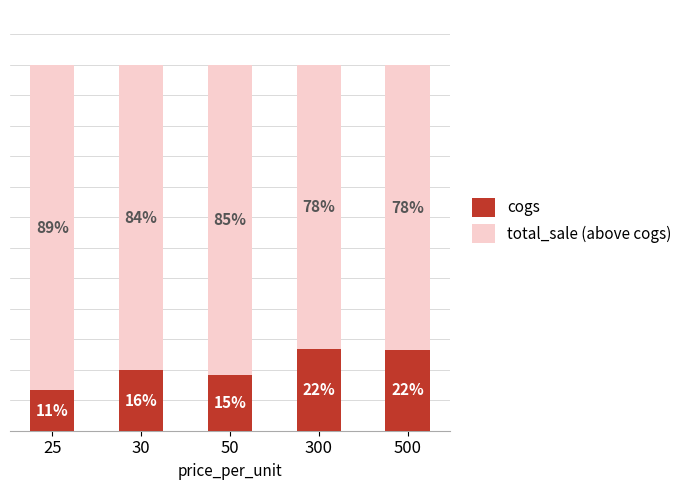

At how many categories does at least one series exceed 35?

5